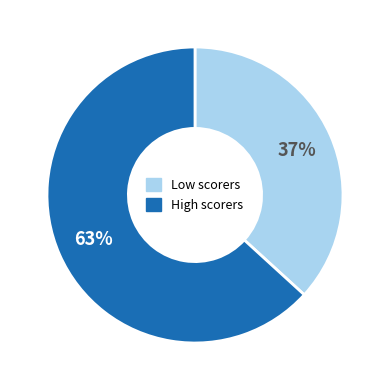

What percentage is the Low scorers slice, to the nearest percent?

37%